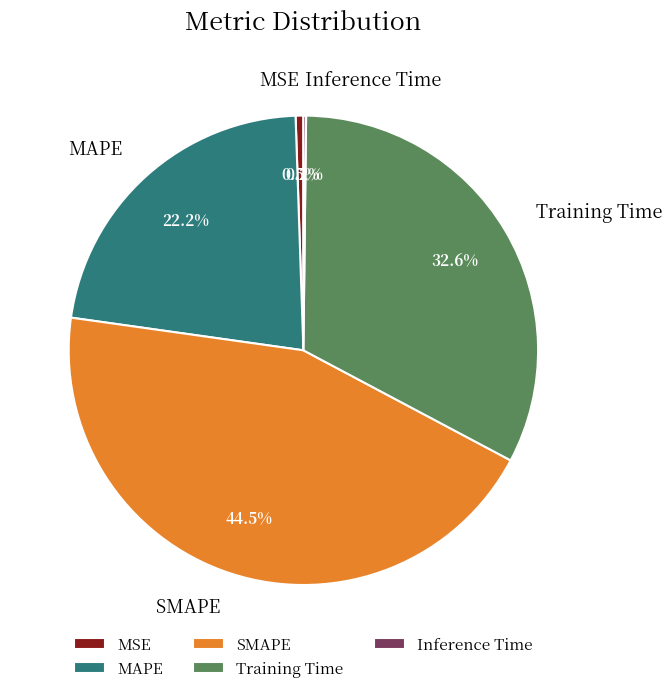

What is the largest slice in the pie chart?

SMAPE